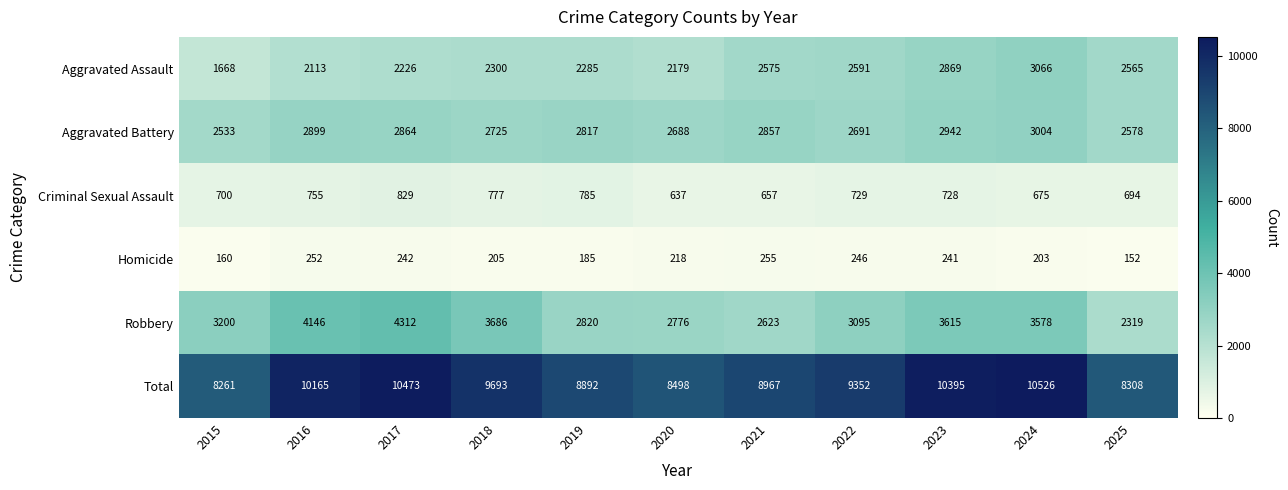

Where does the Homicide series first go above 218?

2016